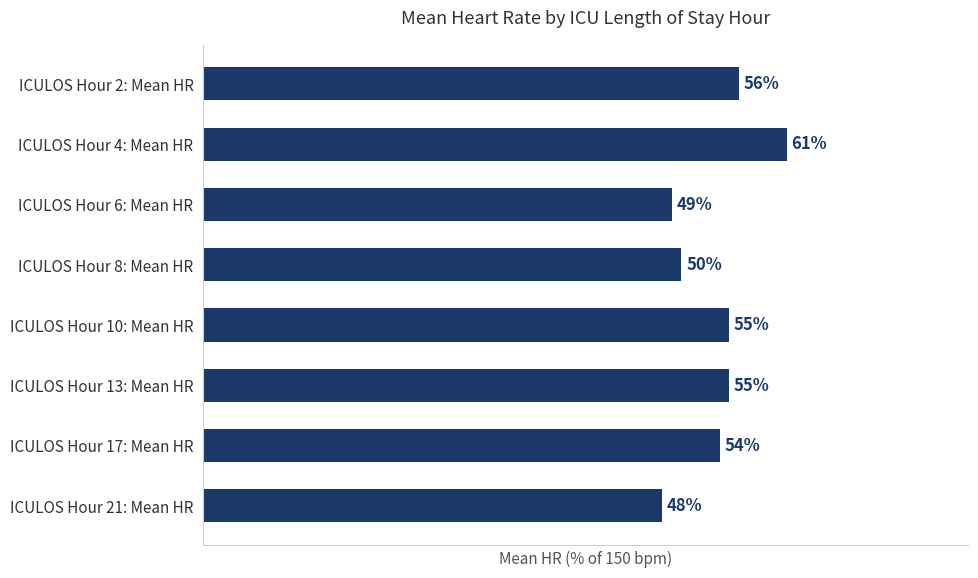

What is the label of the 3rd bar from the top?

ICULOS Hour 6: Mean HR